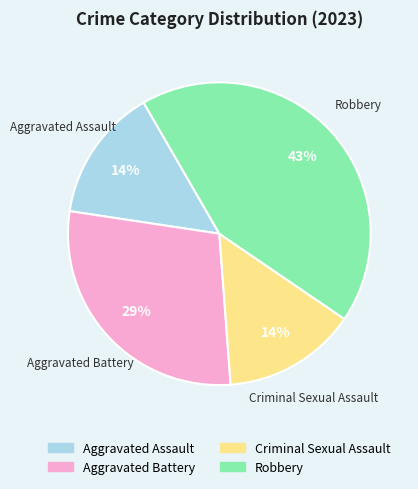

Between Aggravated Assault and Robbery, which is larger?

Robbery